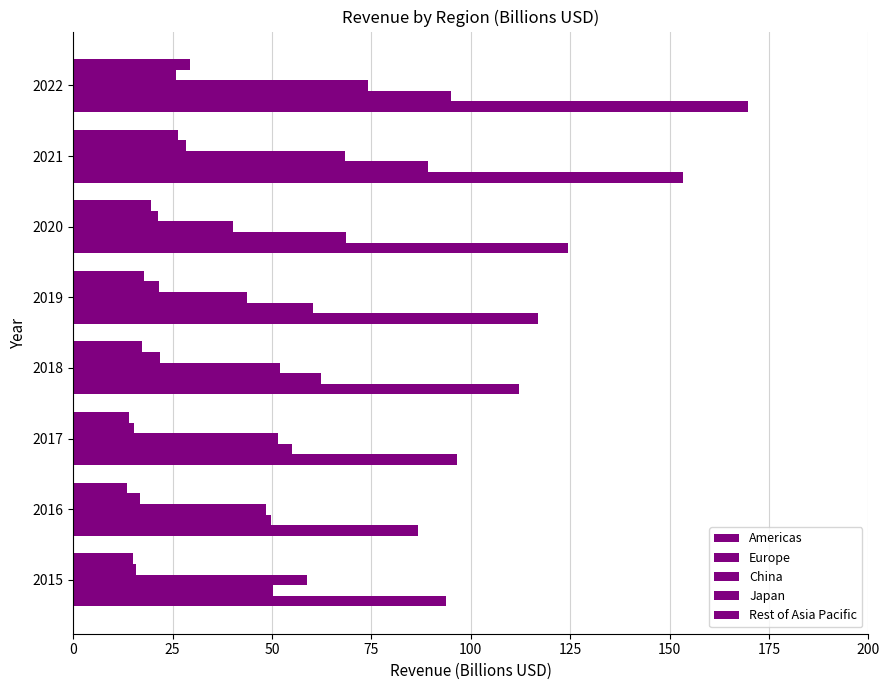

How many data points does each series have?

8